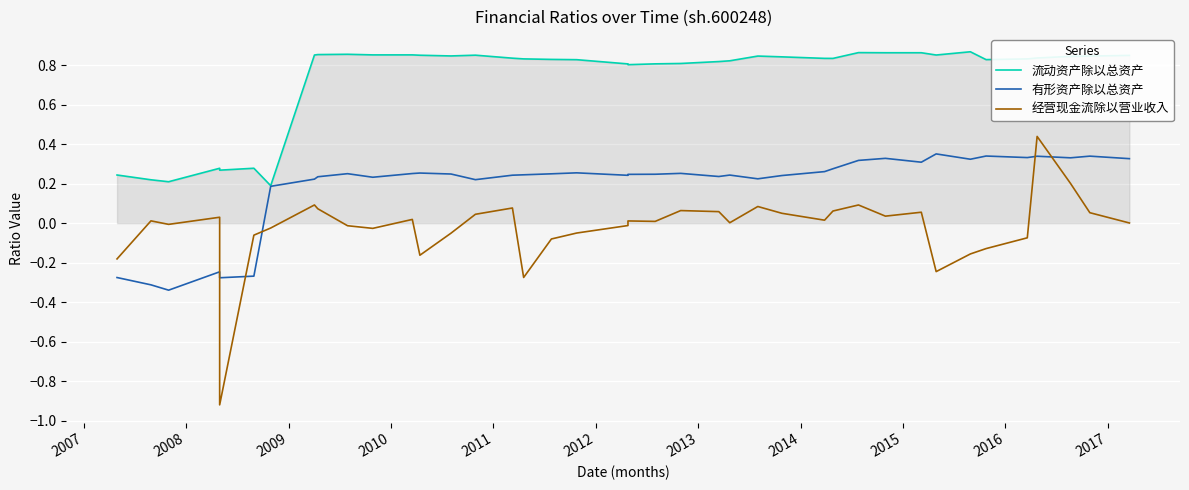

Which series has the largest total across all categories?

流动资产除以总资产